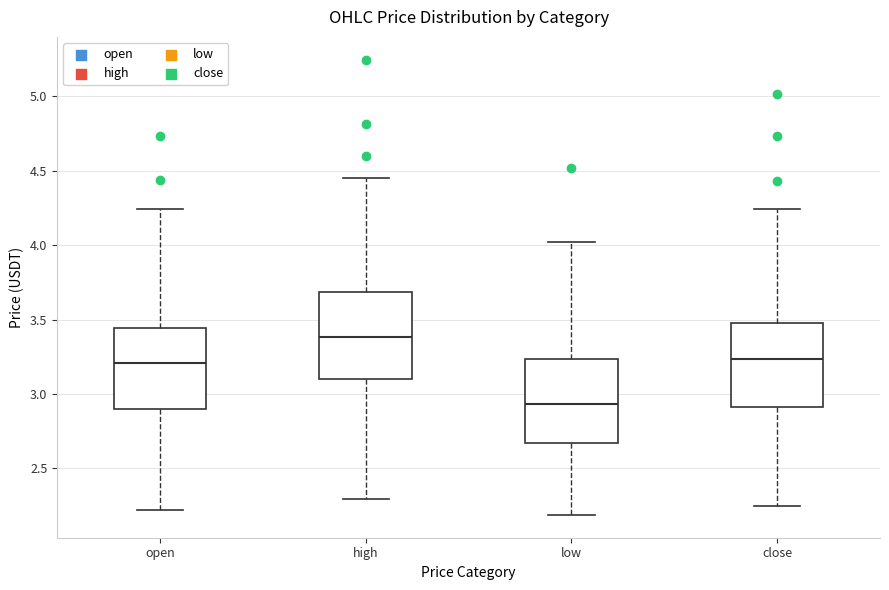

Reading left to right, transcribe this box plot: for each box, give where its median line is, the range the box spans, and where its two whiskers end, as read against the y-axis. The values are not printed on the chart, so give them approximately, as read against the axis.

open: median 3.20, box 2.90 to 3.45, whiskers 2.20 to 4.25
high: median 3.40, box 3.10 to 3.70, whiskers 2.30 to 4.45
low: median 2.95, box 2.65 to 3.25, whiskers 2.20 to 4.00
close: median 3.25, box 2.90 to 3.50, whiskers 2.25 to 4.25